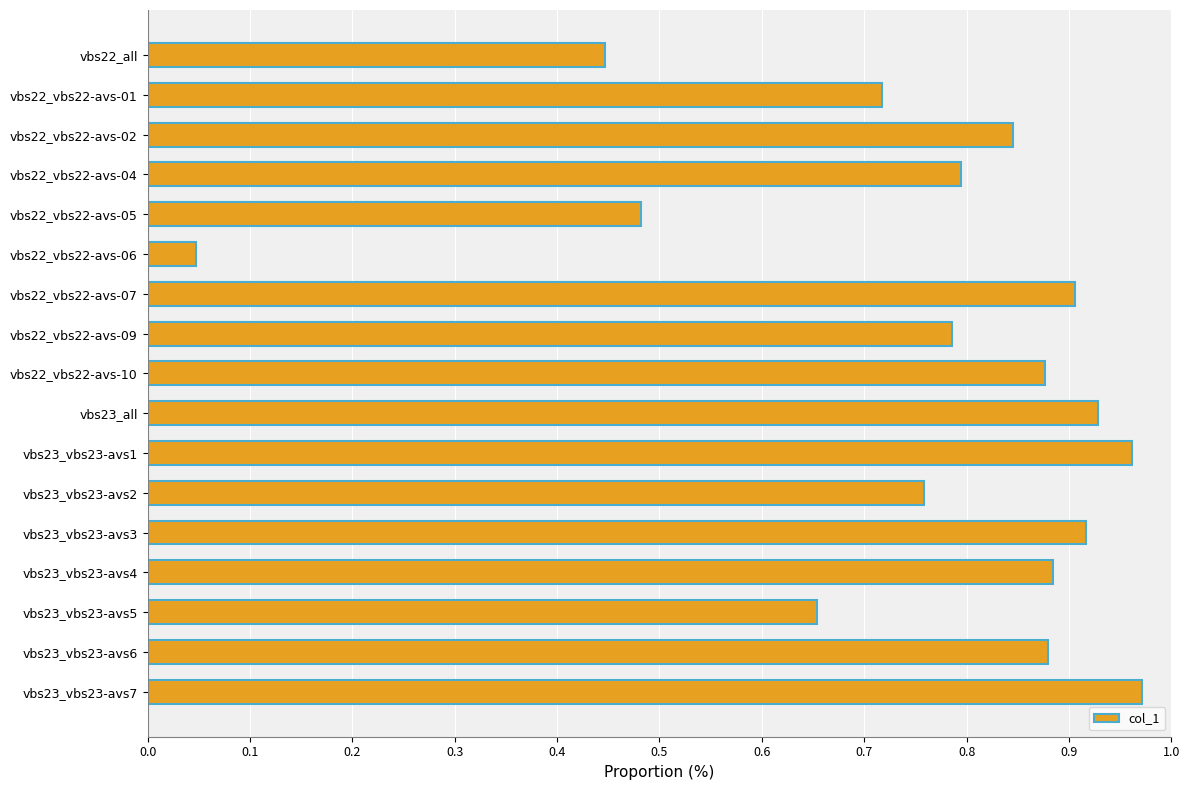

Where is the data nearest to the value 0?

vbs22_vbs22-avs-06